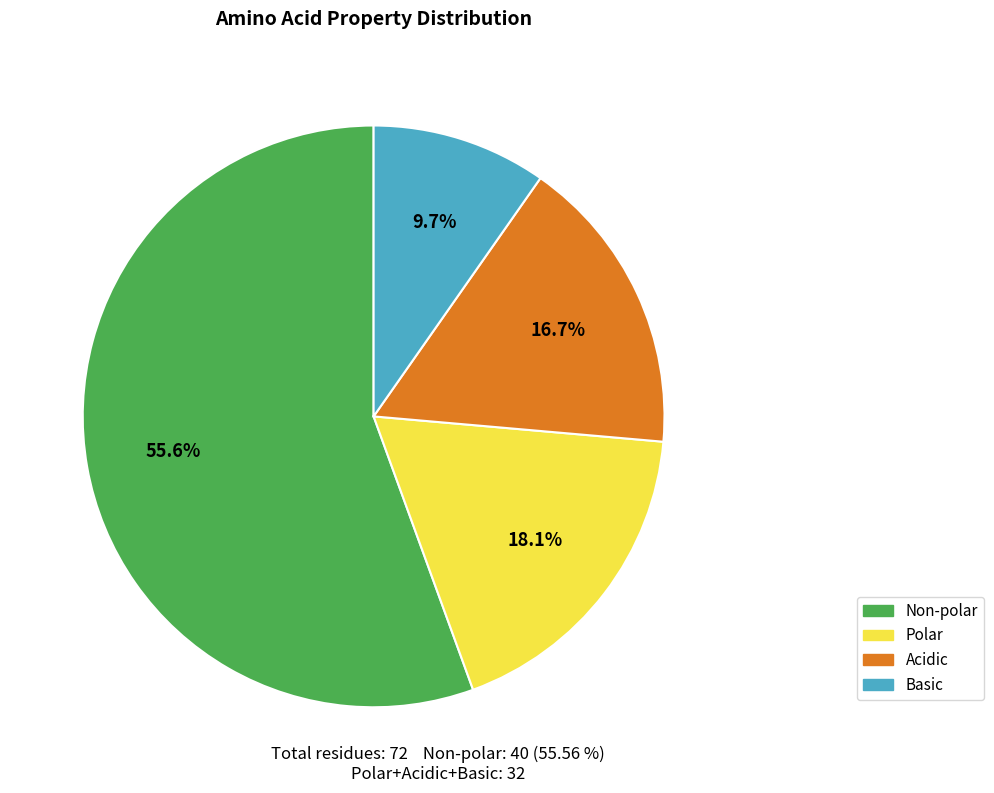

What is the majority slice?

Non-polar